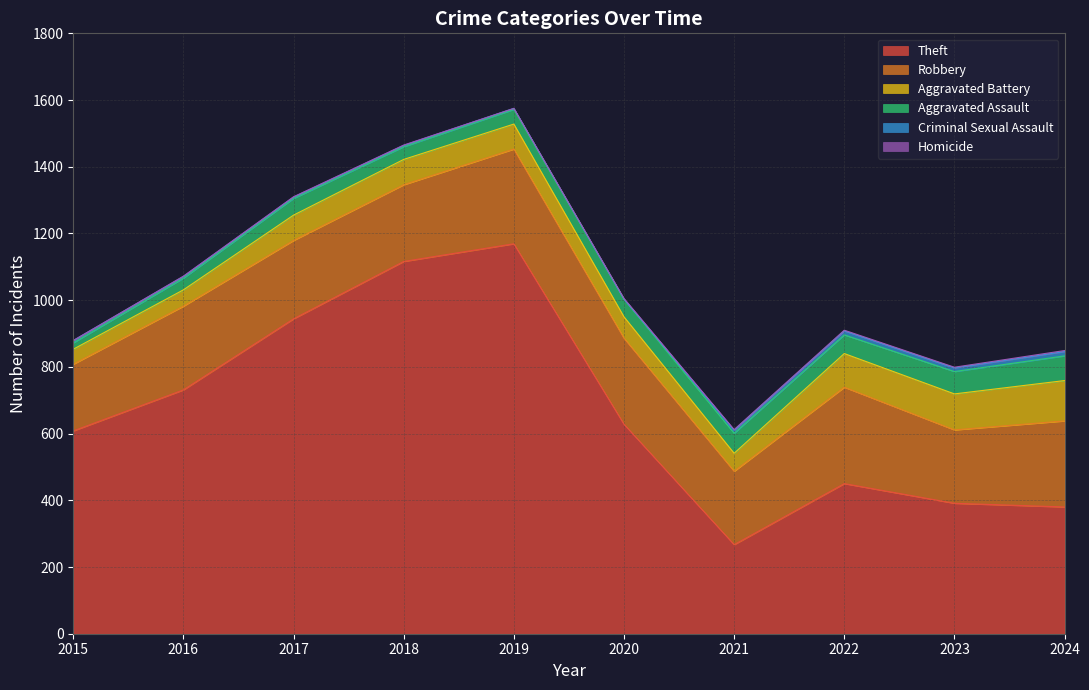

What is the sum of all Robbery values?

2445